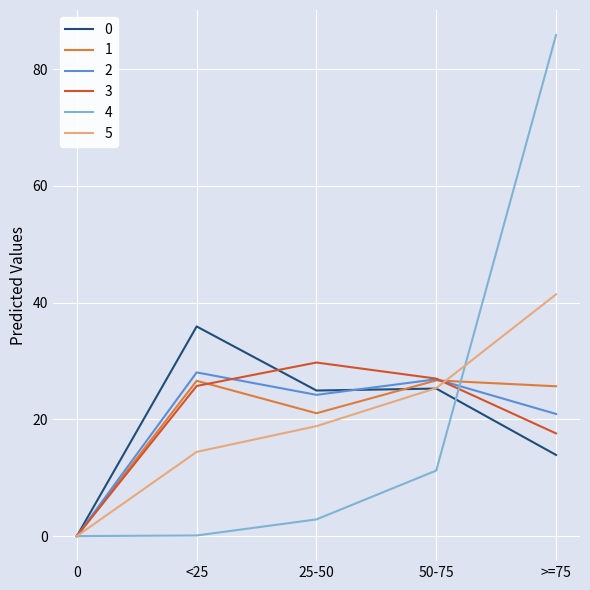

Is the value of 1 at <25 greater than the value of 2 at 25-50?

Yes